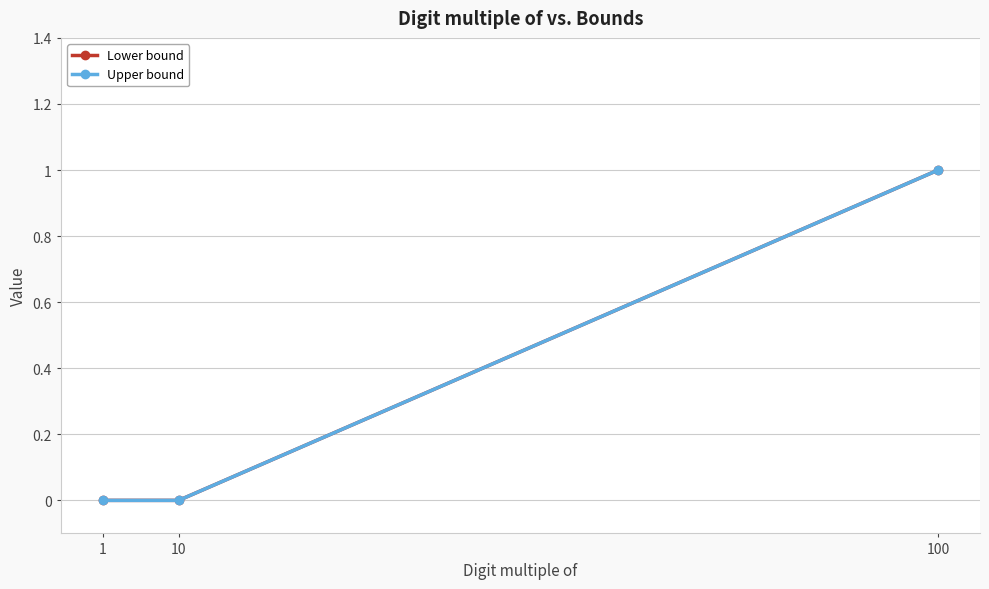

Which category has the highest value across all series?

100